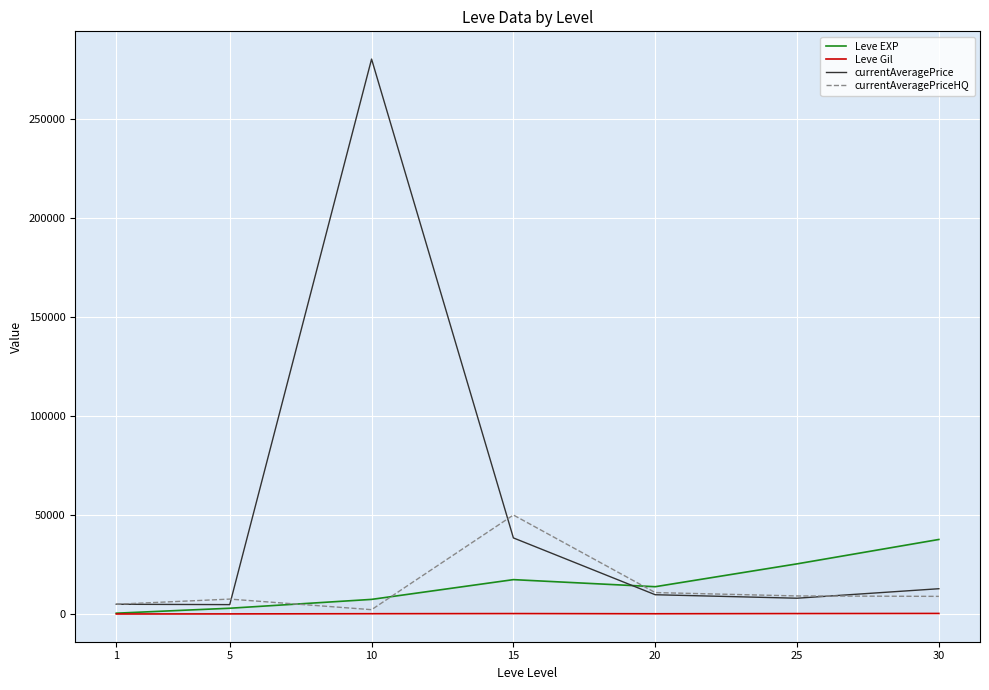

True or false: currentAveragePrice and Leve Gil cross at least once.

False